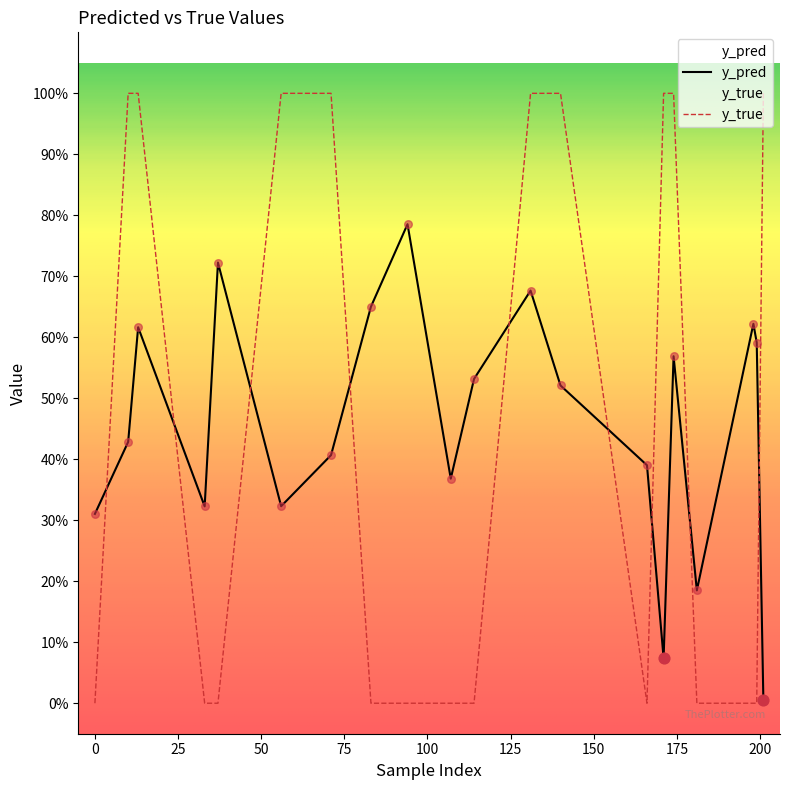

At how many categories does at least one series exceed 0?

20